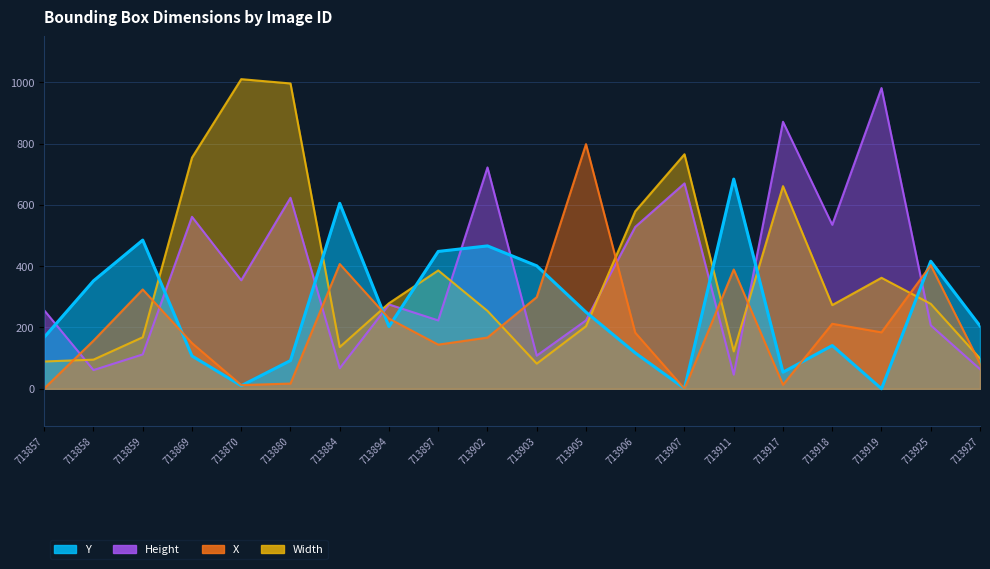

Reading left to right, list all the values displayed in this chart.

Y: 713857=168	713858=352	713859=485	713869=107	713870=10	713880=92	713884=605	713894=203	713897=448	713902=466	713903=401	713905=250	713906=117	713907=1	713911=684	713917=54	713918=141	713919=0	713925=416	713927=205
Height: 713857=256	713858=61	713859=112	713869=561	713870=354	713880=623	713884=67	713894=275	713897=223	713902=722	713903=108	713905=223	713906=528	713907=670	713911=46	713917=871	713918=535	713919=981	713925=207	713927=64
X: 713857=1	713858=157	713859=324	713869=149	713870=12	713880=17	713884=407	713894=229	713897=144	713902=167	713903=299	713905=798	713906=183	713907=0	713911=389	713917=13	713918=212	713919=184	713925=403	713927=82
Width: 713857=89	713858=95	713859=168	713869=754	713870=1010	713880=996	713884=136	713894=279	713897=386	713902=254	713903=82	713905=204	713906=579	713907=765	713911=122	713917=661	713918=273	713919=362	713925=277	713927=99